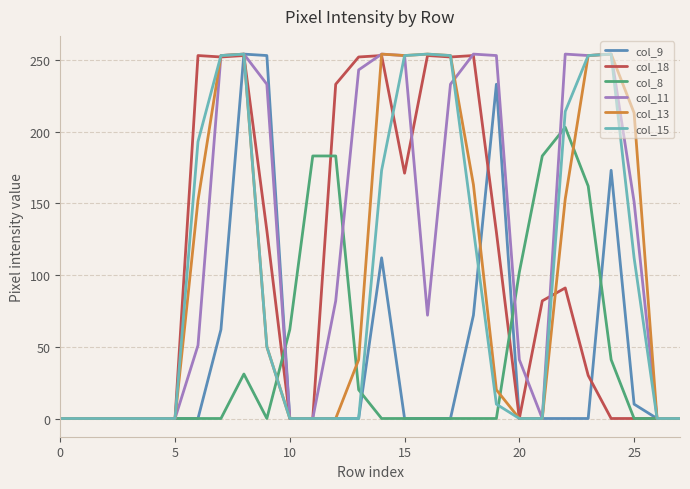

What is the greatest value displayed?

254